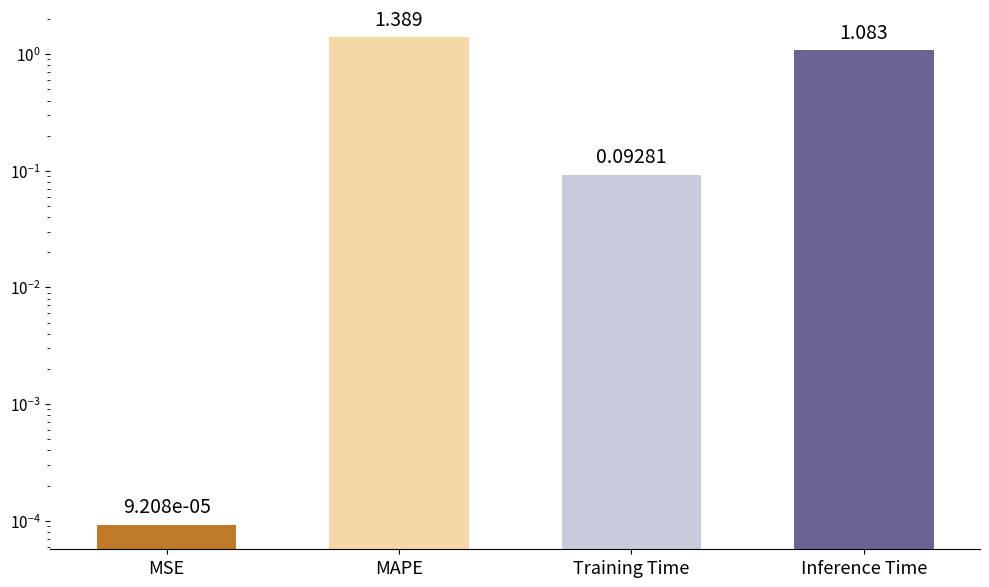

What is the sum of the values at Training Time and MAPE?

1.5